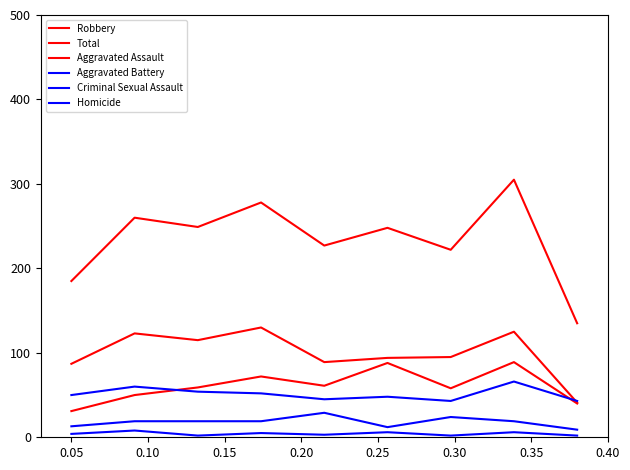

Does the chart display data point markers on the line(s)?

No